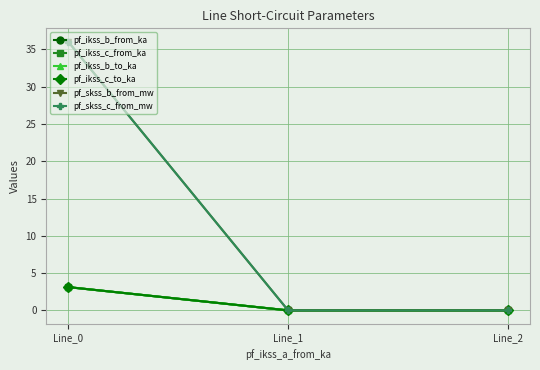

Does the chart have visible grid lines?

Yes